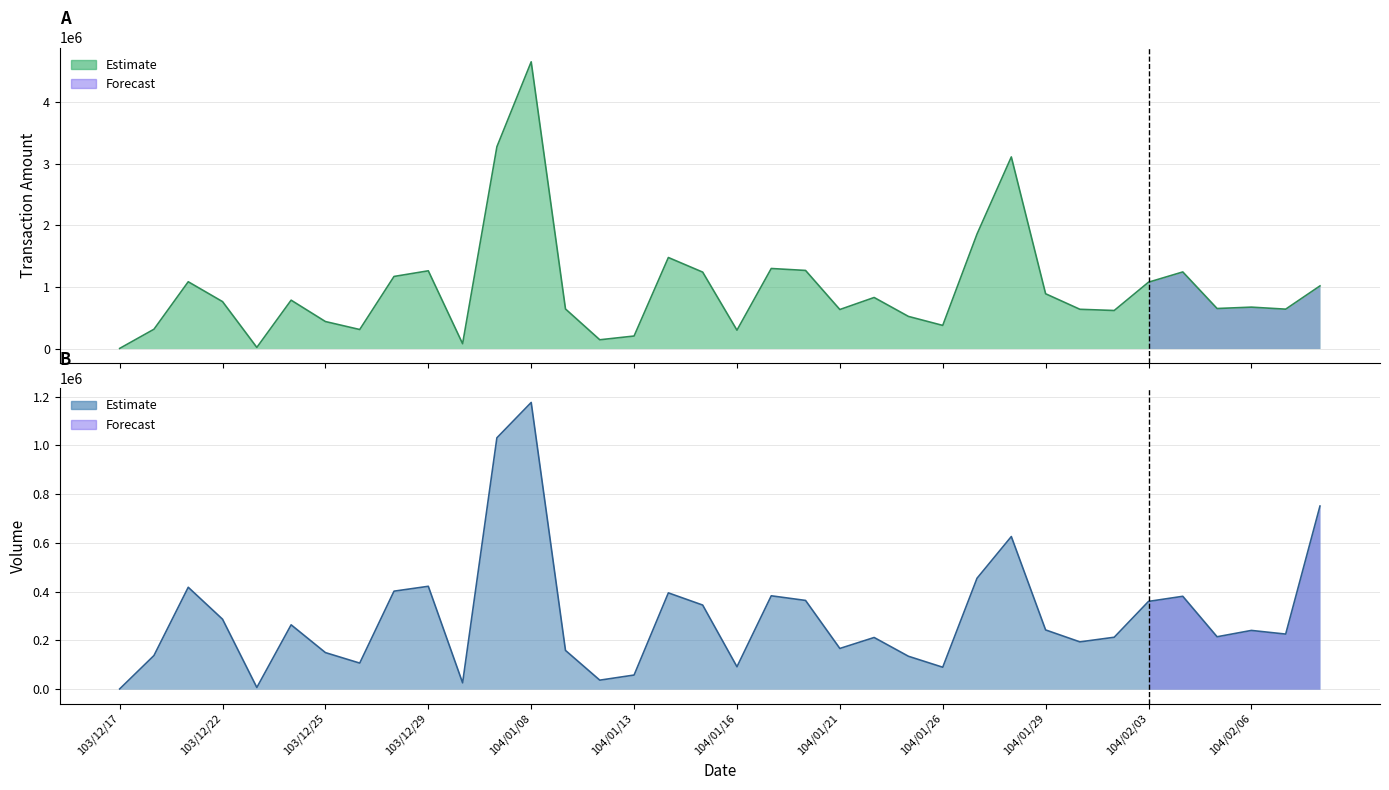

List the series in order of their overall mean, highest first.

Amount (col_2), Volume (col_1)